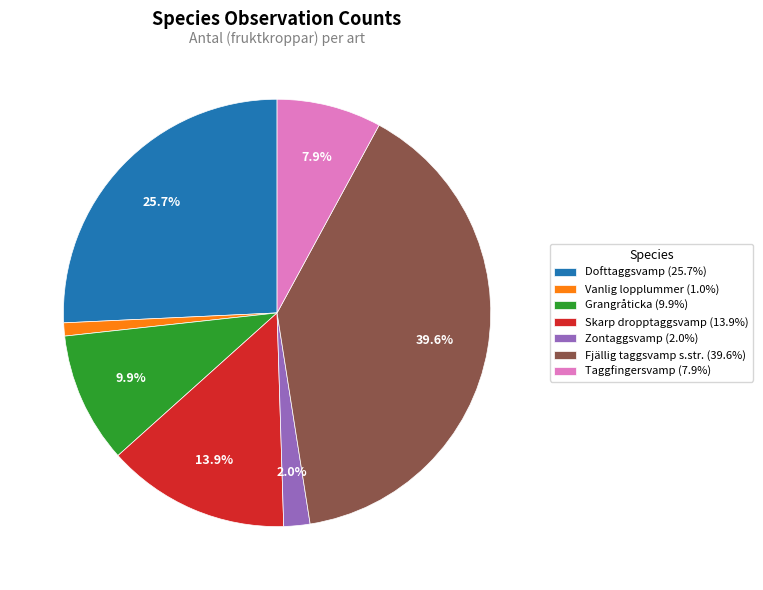

Combined, do Dofttaggsvamp and Vanlig lopplummer account for over 50%?

No